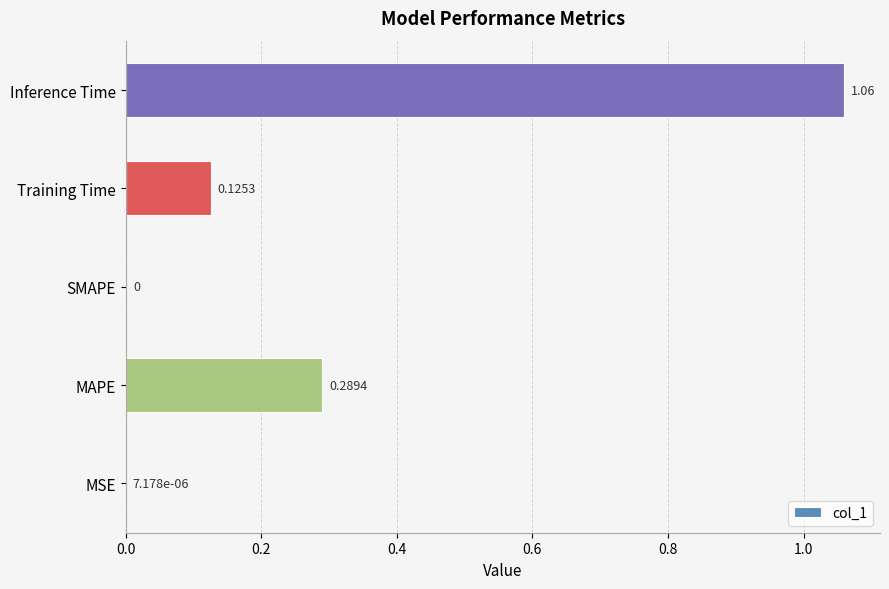

What is the change in value from SMAPE to Inference Time?

+1.1